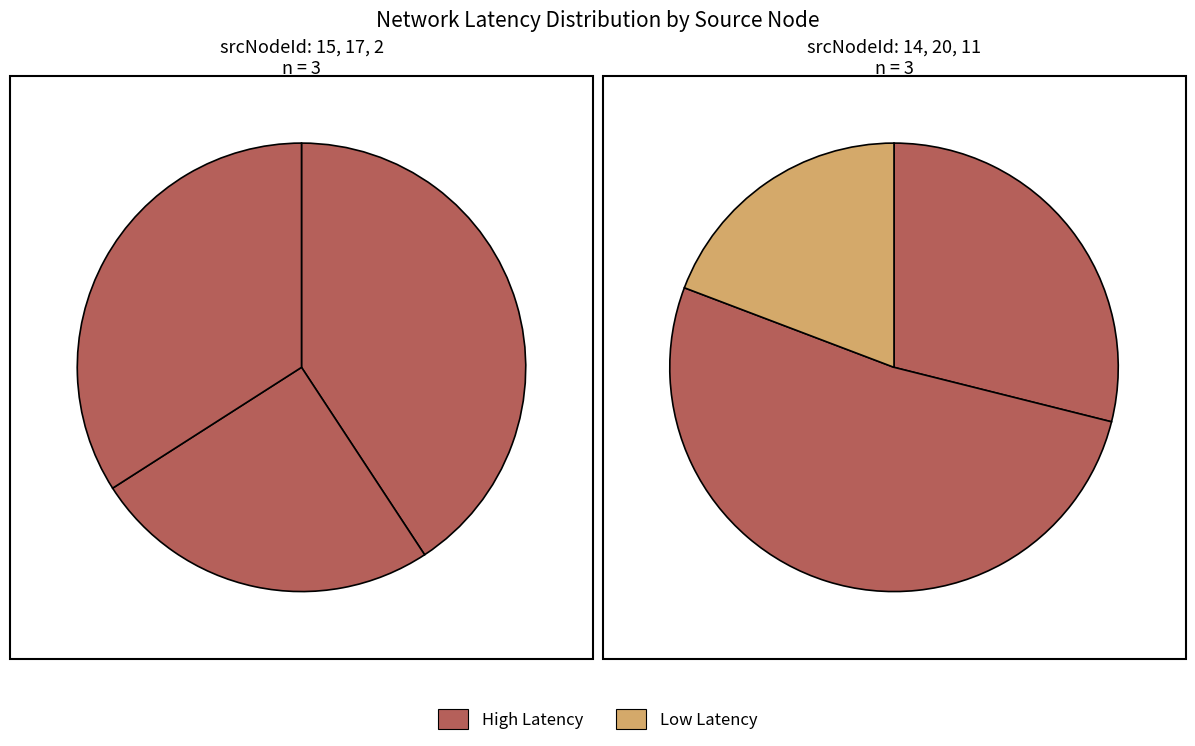

Rank the categories by value from highest to lowest.

15, 20, 2, 17, 14, 11